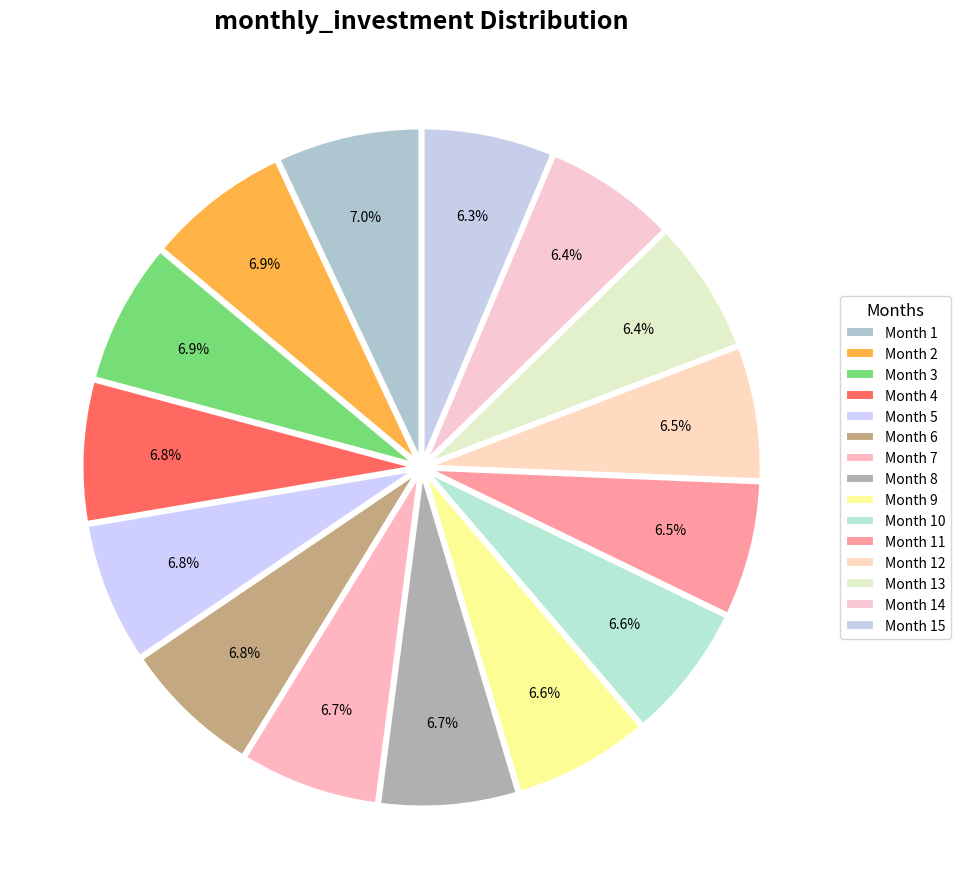

To the nearest percent, what is the combined percentage of Month 14 and Month 12?

13%